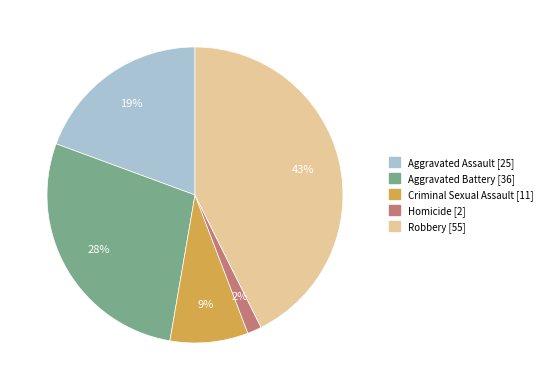

Count the number of slices in the pie.

5